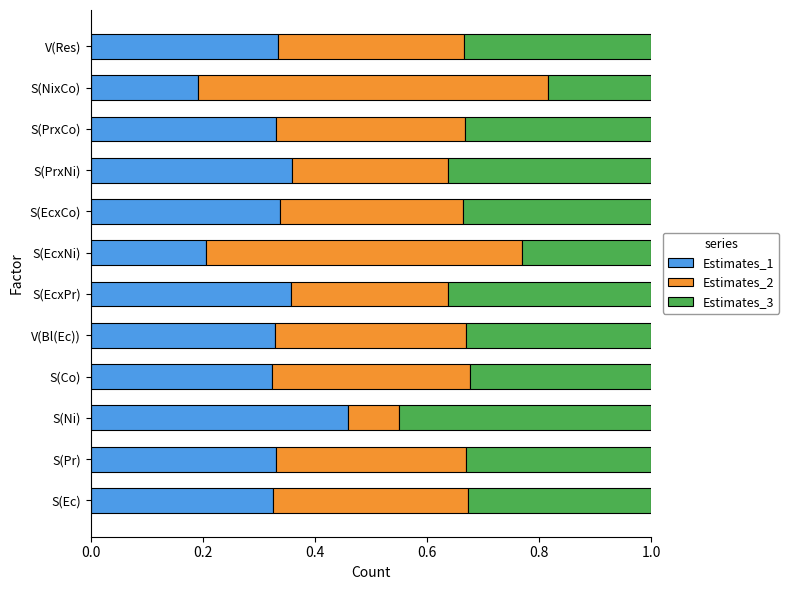

The Estimates_1 series shows 0.6 at S(EcxPr). True or false?

False